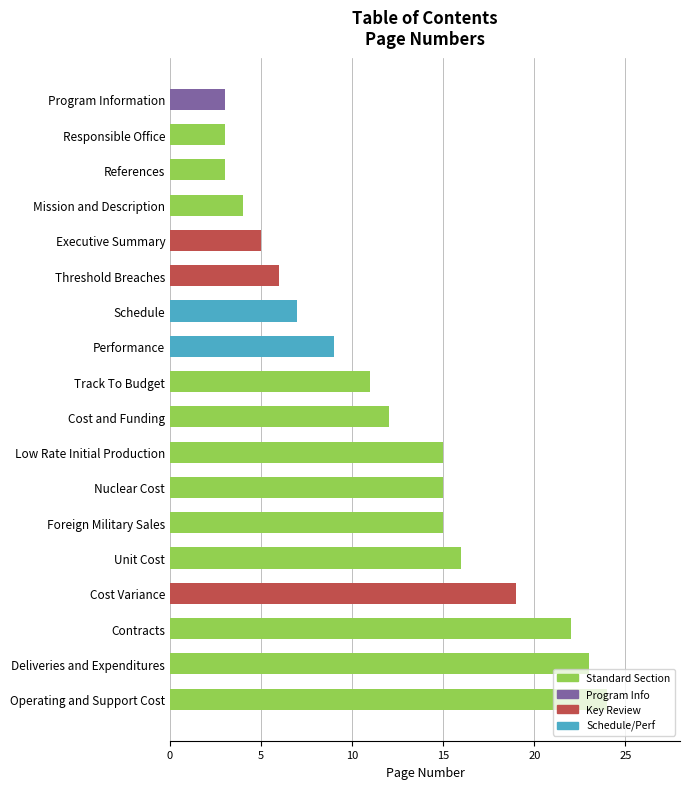

What position from the bottom is Operating and Support Cost?

1